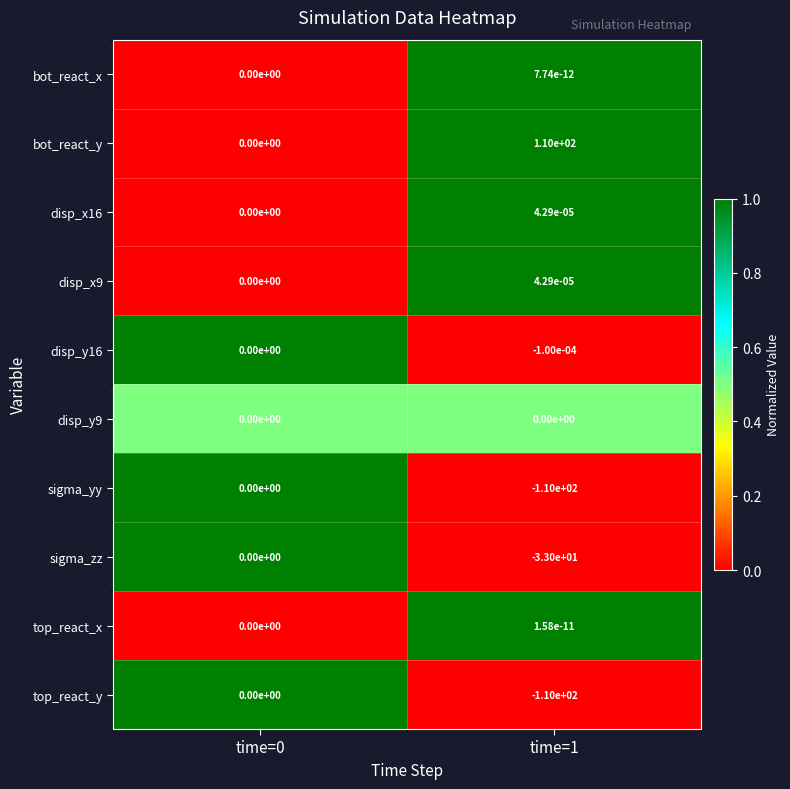

Which series has the largest total across all categories?

bot_react_y